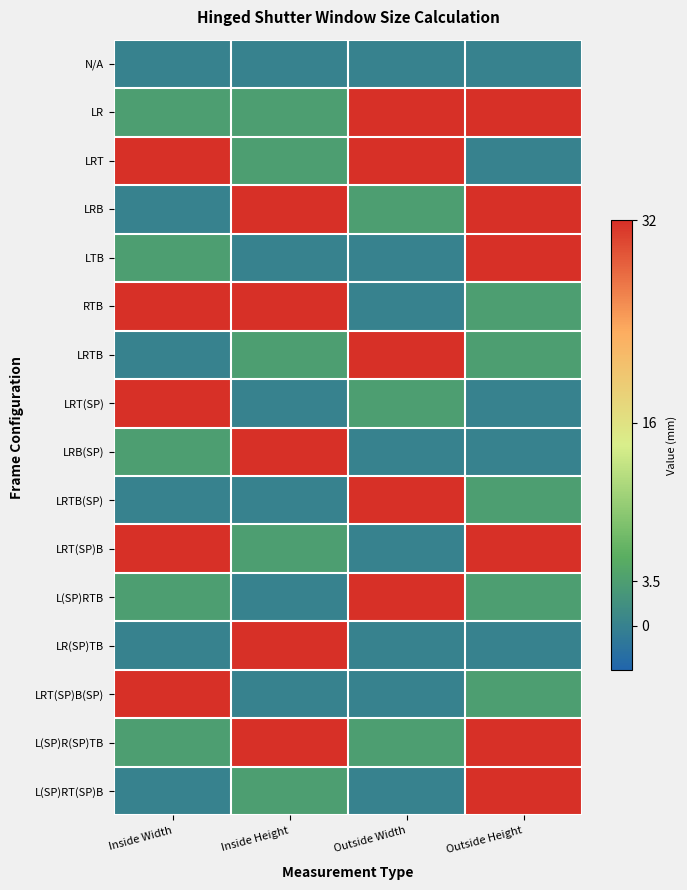

Reading left to right, extract all data points from this chart.

N/A: Inside Width=0.0	Inside Height=0.0	Outside Width=0.0	Outside Height=0.0
LR: Inside Width=3.5	Inside Height=3.5	Outside Width=32.0	Outside Height=32.0
LRT: Inside Width=32.0	Inside Height=3.5	Outside Width=32.0	Outside Height=0.0
LRB: Inside Width=0.0	Inside Height=32.0	Outside Width=3.5	Outside Height=32.0
LTB: Inside Width=3.5	Inside Height=0.0	Outside Width=0.0	Outside Height=32.0
RTB: Inside Width=32.0	Inside Height=32.0	Outside Width=0.0	Outside Height=3.5
LRTB: Inside Width=0.0	Inside Height=3.5	Outside Width=32.0	Outside Height=3.5
LRT(SP): Inside Width=32.0	Inside Height=0.0	Outside Width=3.5	Outside Height=0.0
LRB(SP): Inside Width=3.5	Inside Height=32.0	Outside Width=0.0	Outside Height=0.0
LRTB(SP): Inside Width=0.0	Inside Height=0.0	Outside Width=32.0	Outside Height=3.5
LRT(SP)B: Inside Width=32.0	Inside Height=3.5	Outside Width=0.0	Outside Height=32.0
L(SP)RTB: Inside Width=3.5	Inside Height=0.0	Outside Width=32.0	Outside Height=3.5
LR(SP)TB: Inside Width=0.0	Inside Height=32.0	Outside Width=0.0	Outside Height=0.0
LRT(SP)B(SP): Inside Width=32.0	Inside Height=0.0	Outside Width=0.0	Outside Height=3.5
L(SP)R(SP)TB: Inside Width=3.5	Inside Height=32.0	Outside Width=3.5	Outside Height=32.0
L(SP)RT(SP)B: Inside Width=0.0	Inside Height=3.5	Outside Width=0.0	Outside Height=32.0